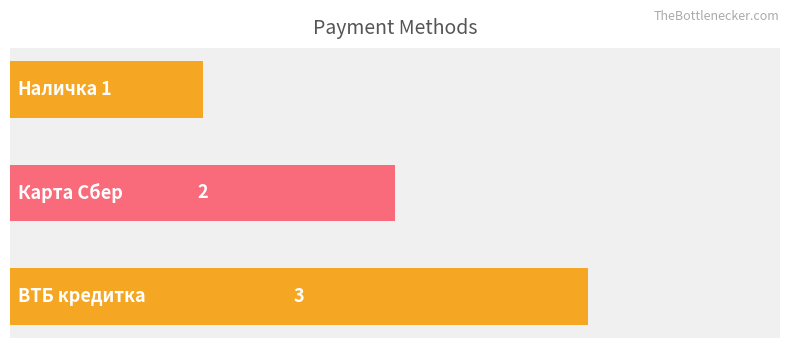

What is the sum of all values?

6